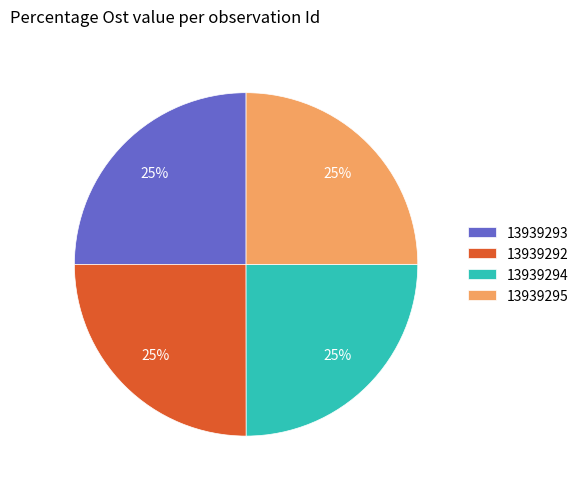

The 13939294 slice represents 35% of the pie. True or false?

False